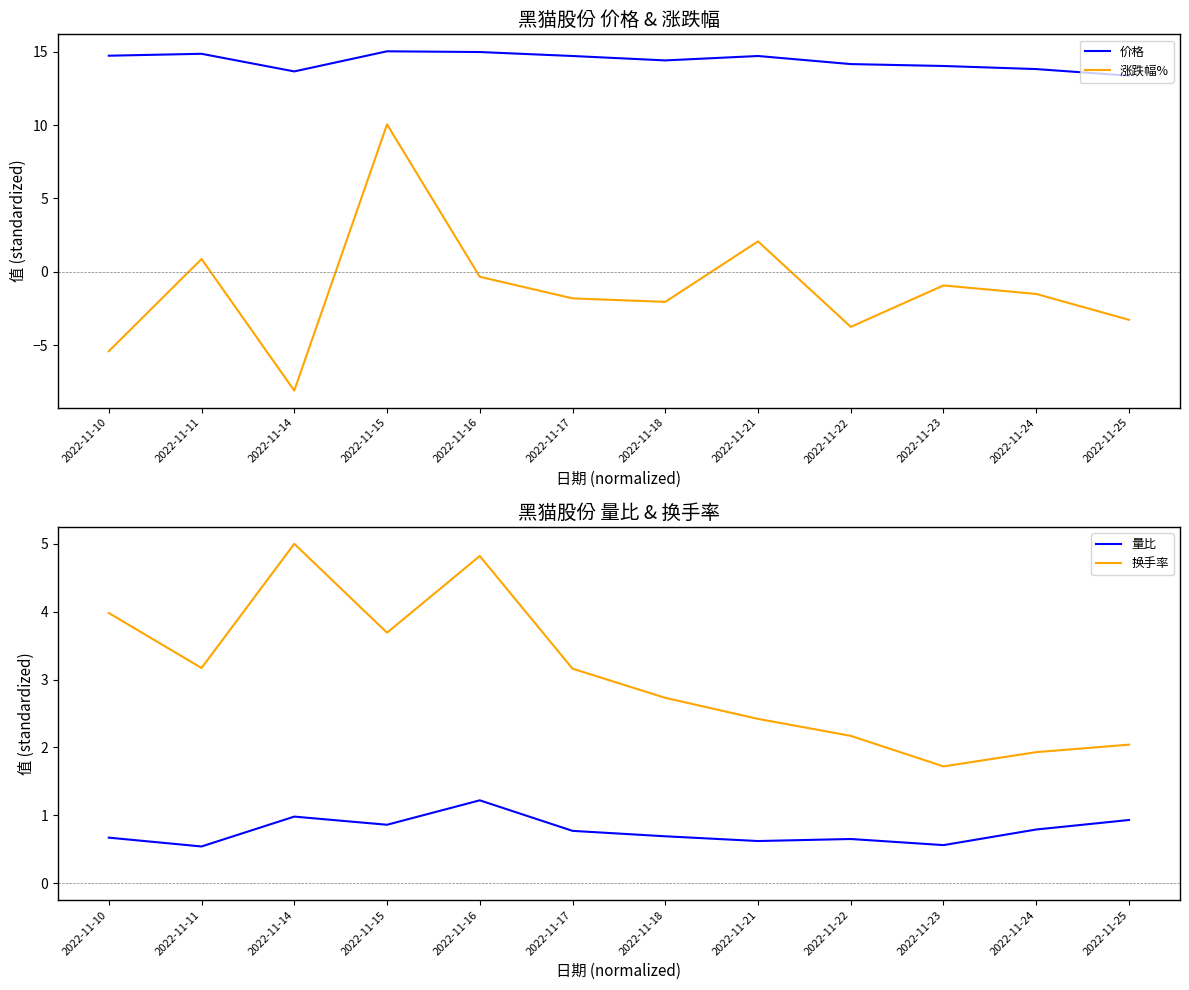

How many lines are shown in the chart?

4